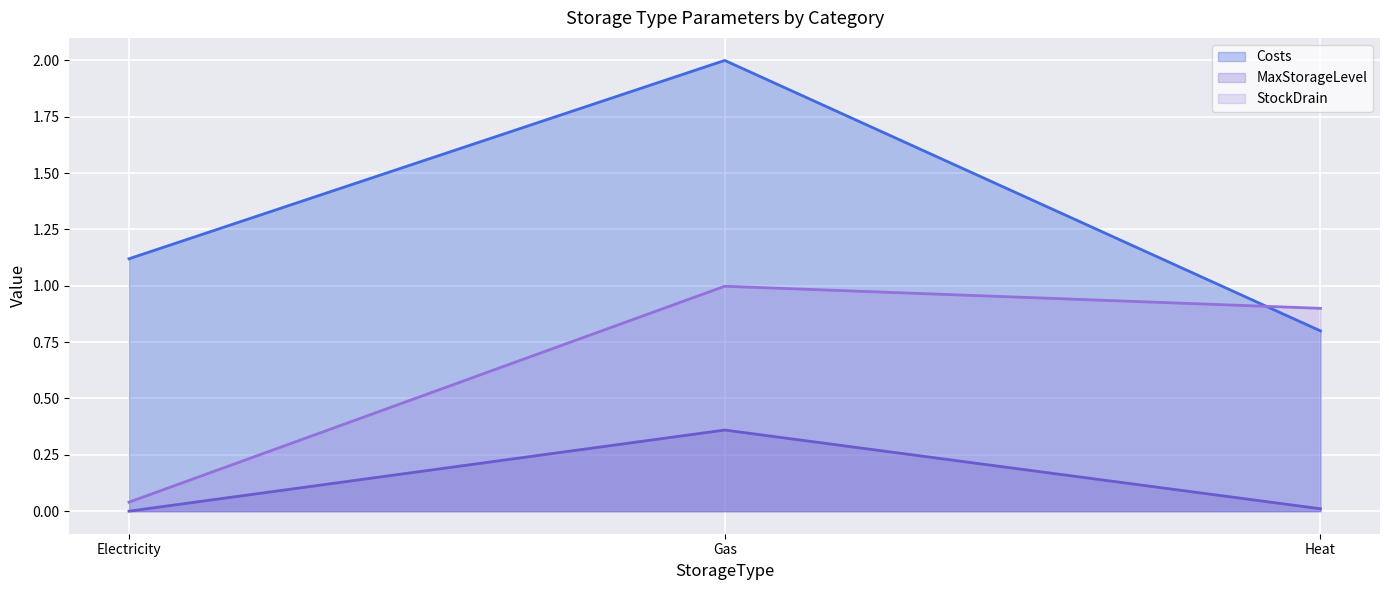

Which series has the largest range (max minus min)?

Costs